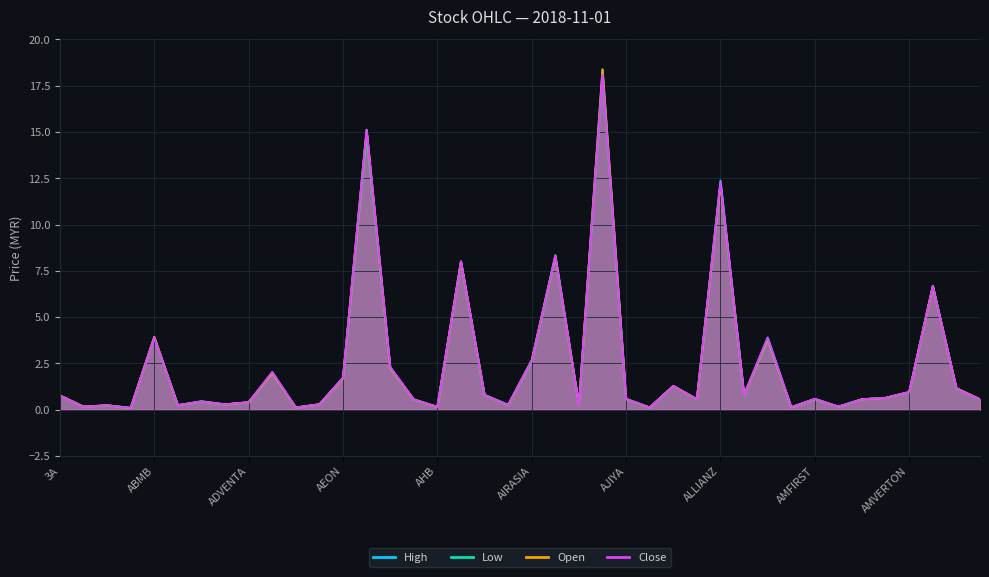

Which series changed the most between ACME and ADVENTA?

high